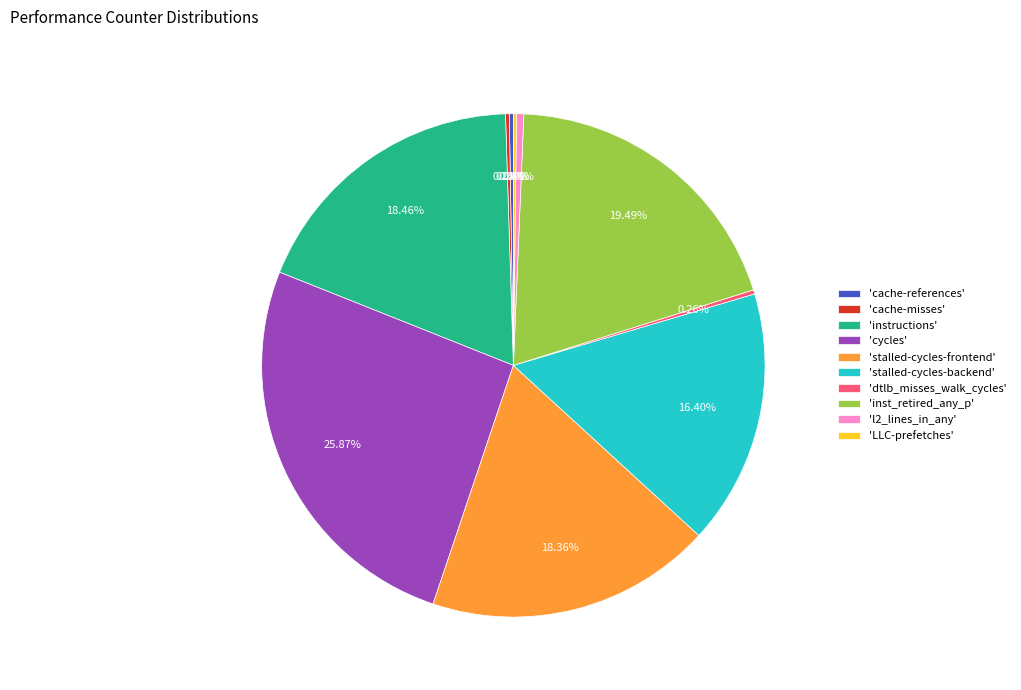

Which category has the biggest portion of the pie?

'cycles'